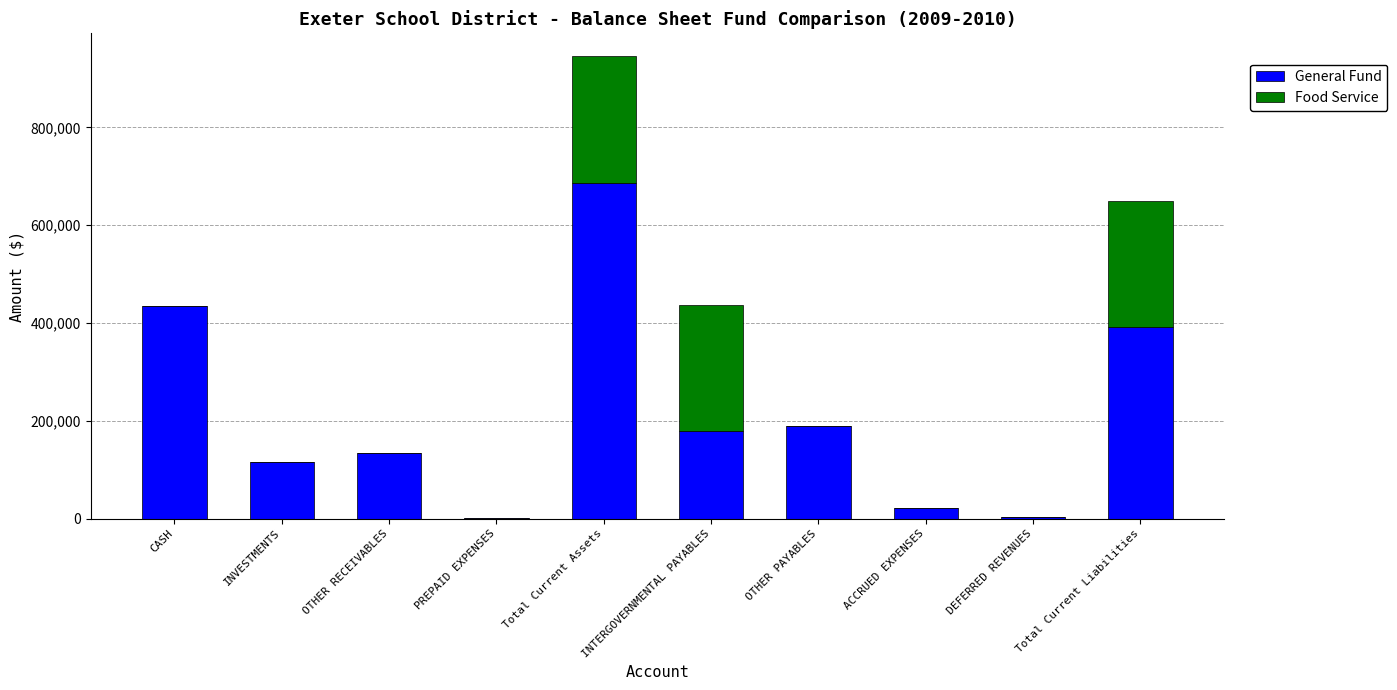

Is it true that General Fund equals 116570.5 at INVESTMENTS?

True